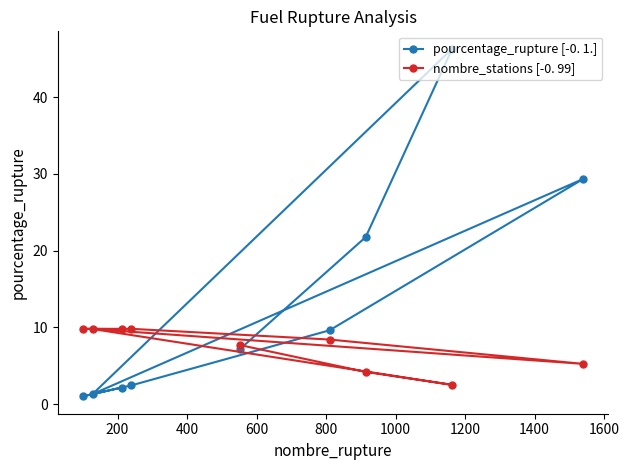

Which series has the widest spread of values?

pourcentage_rupture [-0. 1.]